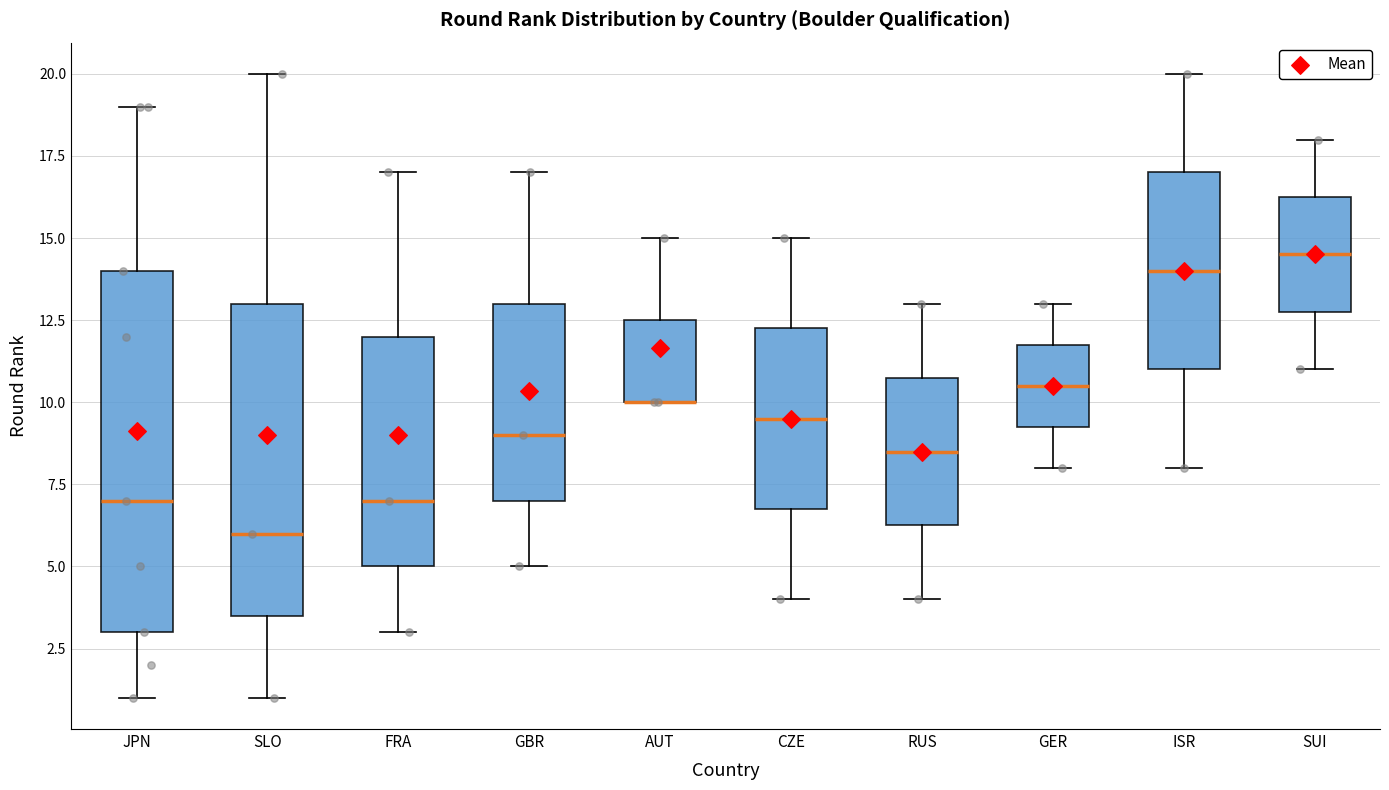

Reading left to right, transcribe this box plot: for each box, give where its median line is, the range the box spans, and where its two whiskers end, as read against the y-axis. The values are not printed on the chart, so give them approximately, as read against the axis.

JPN: median 7.0, box 3.0 to 14.0, whiskers 1.0 to 19.0
SLO: median 6.0, box 3.5 to 13.0, whiskers 1.0 to 20.0
FRA: median 7.0, box 5.0 to 12.0, whiskers 3.0 to 17.0
GBR: median 9.0, box 7.0 to 13.0, whiskers 5.0 to 17.0
AUT: median 10.0 (drawn on the box's lower edge), box 10.0 to 12.5, whiskers 10.0 to 15.0
CZE: median 9.5, box 7.0 to 12.5, whiskers 4.0 to 15.0
RUS: median 8.5, box 6.5 to 11.0, whiskers 4.0 to 13.0
GER: median 10.5, box 9.5 to 12.0, whiskers 8.0 to 13.0
ISR: median 14.0, box 11.0 to 17.0, whiskers 8.0 to 20.0
SUI: median 14.5, box 13.0 to 16.5, whiskers 11.0 to 18.0